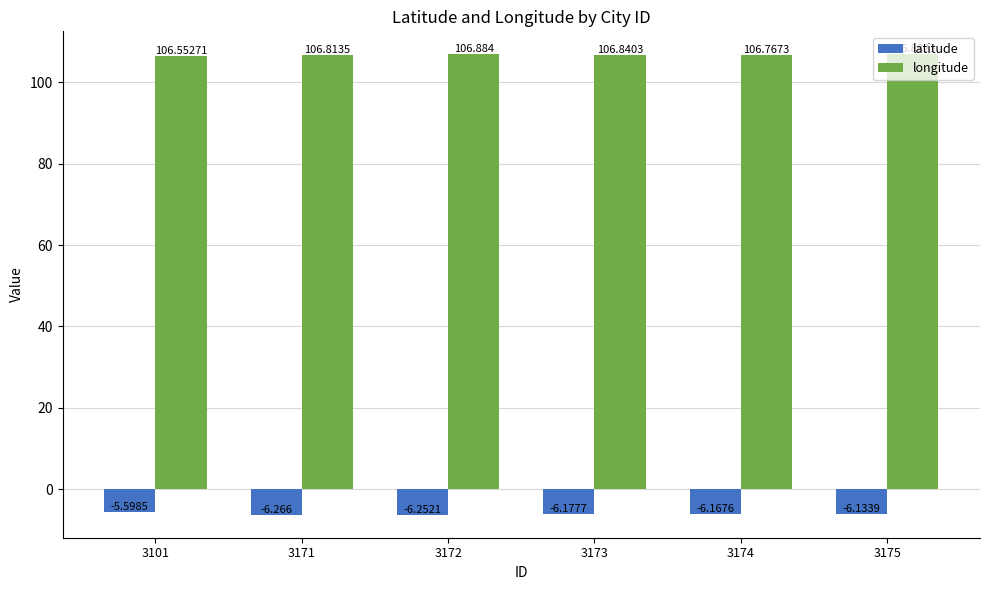

What is the sum of the longitude values at 3171 and 3172?

213.7